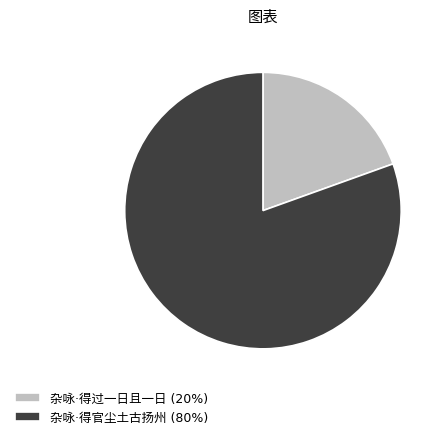

Is there any slice that represents more than half of the pie?

Yes